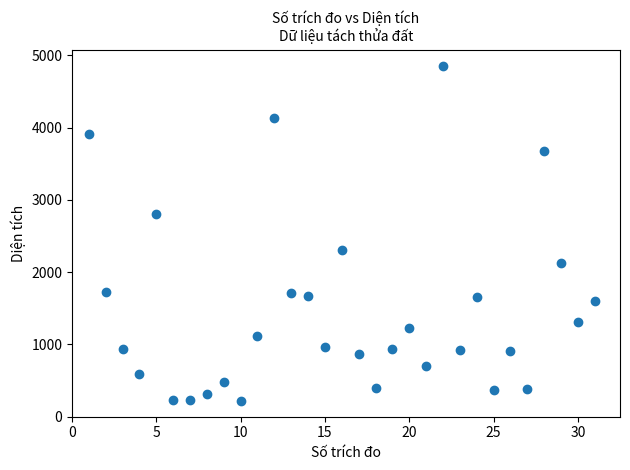

What is the range of Y values (max minus min)?

4634.8